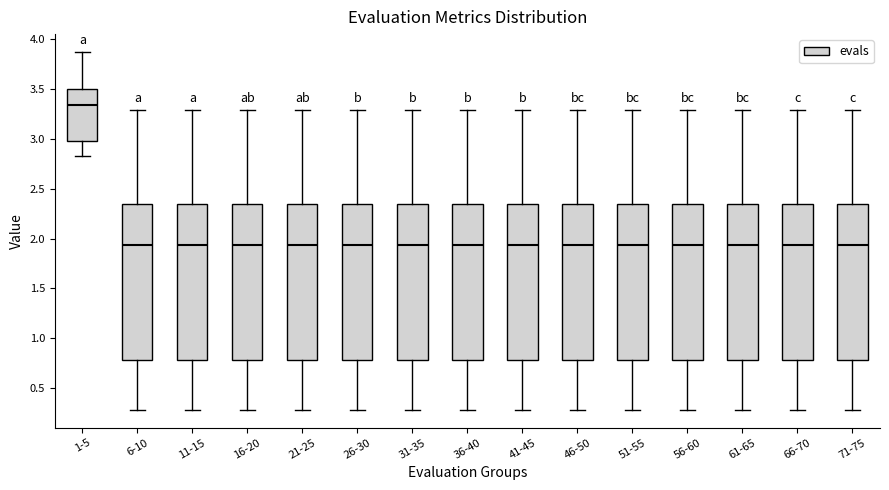

Reading left to right, read every box against the y-axis: the position of its median line, the range the box covers, and the ends of its whiskers. The values are not printed on the chart, so give them approximately, as read against the axis.

1-5: median 3.35, box 3.00 to 3.50, whiskers 2.80 to 3.85
6-10: median 1.95, box 0.80 to 2.35, whiskers 0.30 to 3.30
11-15: median 1.95, box 0.80 to 2.35, whiskers 0.30 to 3.30
16-20: median 1.95, box 0.80 to 2.35, whiskers 0.30 to 3.30
21-25: median 1.95, box 0.80 to 2.35, whiskers 0.30 to 3.30
26-30: median 1.95, box 0.80 to 2.35, whiskers 0.30 to 3.30
31-35: median 1.95, box 0.80 to 2.35, whiskers 0.30 to 3.30
36-40: median 1.95, box 0.80 to 2.35, whiskers 0.30 to 3.30
41-45: median 1.95, box 0.80 to 2.35, whiskers 0.30 to 3.30
46-50: median 1.95, box 0.80 to 2.35, whiskers 0.30 to 3.30
51-55: median 1.95, box 0.80 to 2.35, whiskers 0.30 to 3.30
56-60: median 1.95, box 0.80 to 2.35, whiskers 0.30 to 3.30
61-65: median 1.95, box 0.80 to 2.35, whiskers 0.30 to 3.30
66-70: median 1.95, box 0.80 to 2.35, whiskers 0.30 to 3.30
71-75: median 1.95, box 0.80 to 2.35, whiskers 0.30 to 3.30